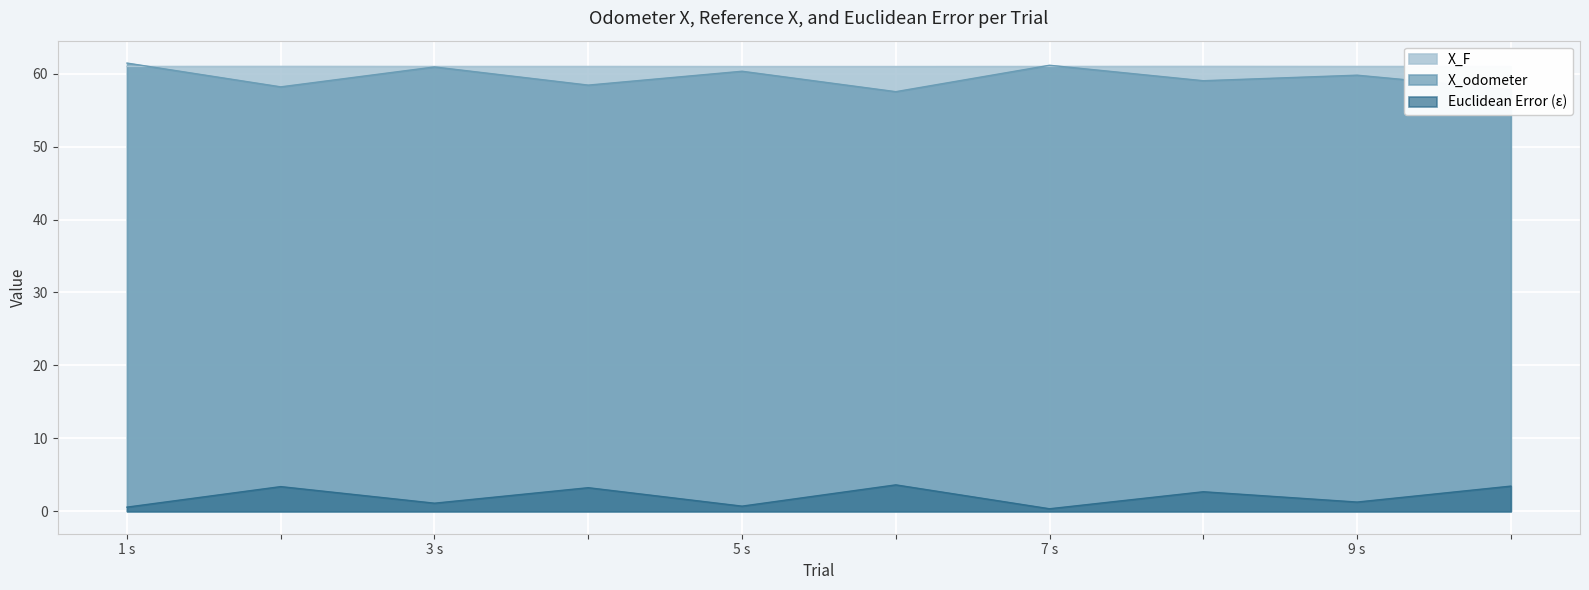

Reading left to right, transcribe all the data shown in this chart.

X_F: 61.0	61.0	61.0	61.0	61.0	61.0	61.0	61.0	61.0	61.0
X_odometer: 61.5	58.2	60.9	58.4	60.3	57.5	61.1	59.0	59.8	57.8
Euclidean Error (ε): 0.6	3.4	1.1	3.2	0.7	3.6	0.3	2.7	1.3	3.5